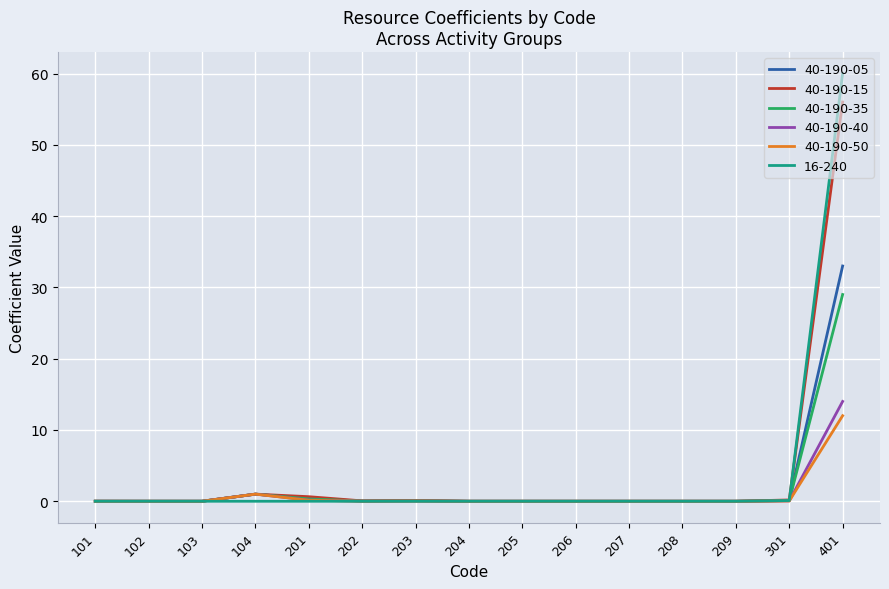

The value of 40-190-35 at 401 is 29.0. True or false?

True